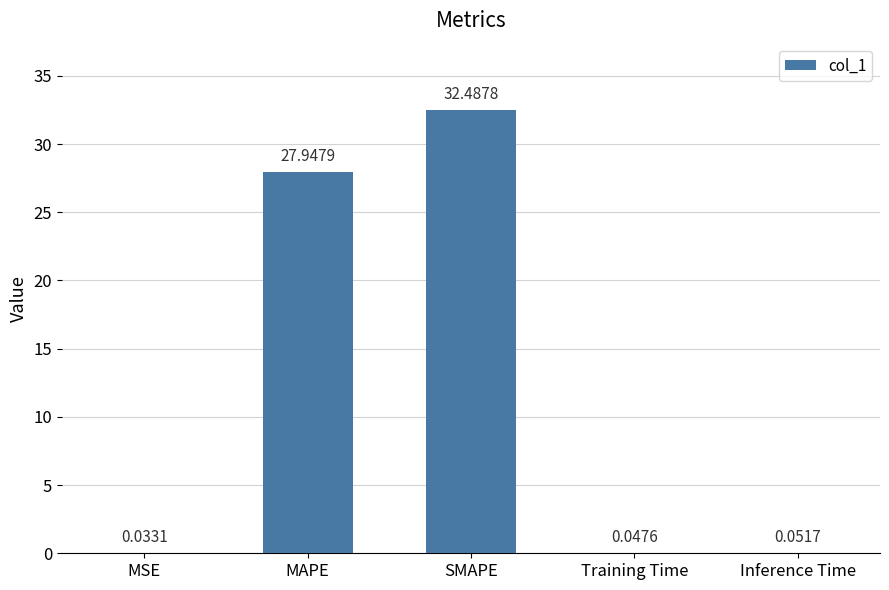

What is the sum of all values?

60.6